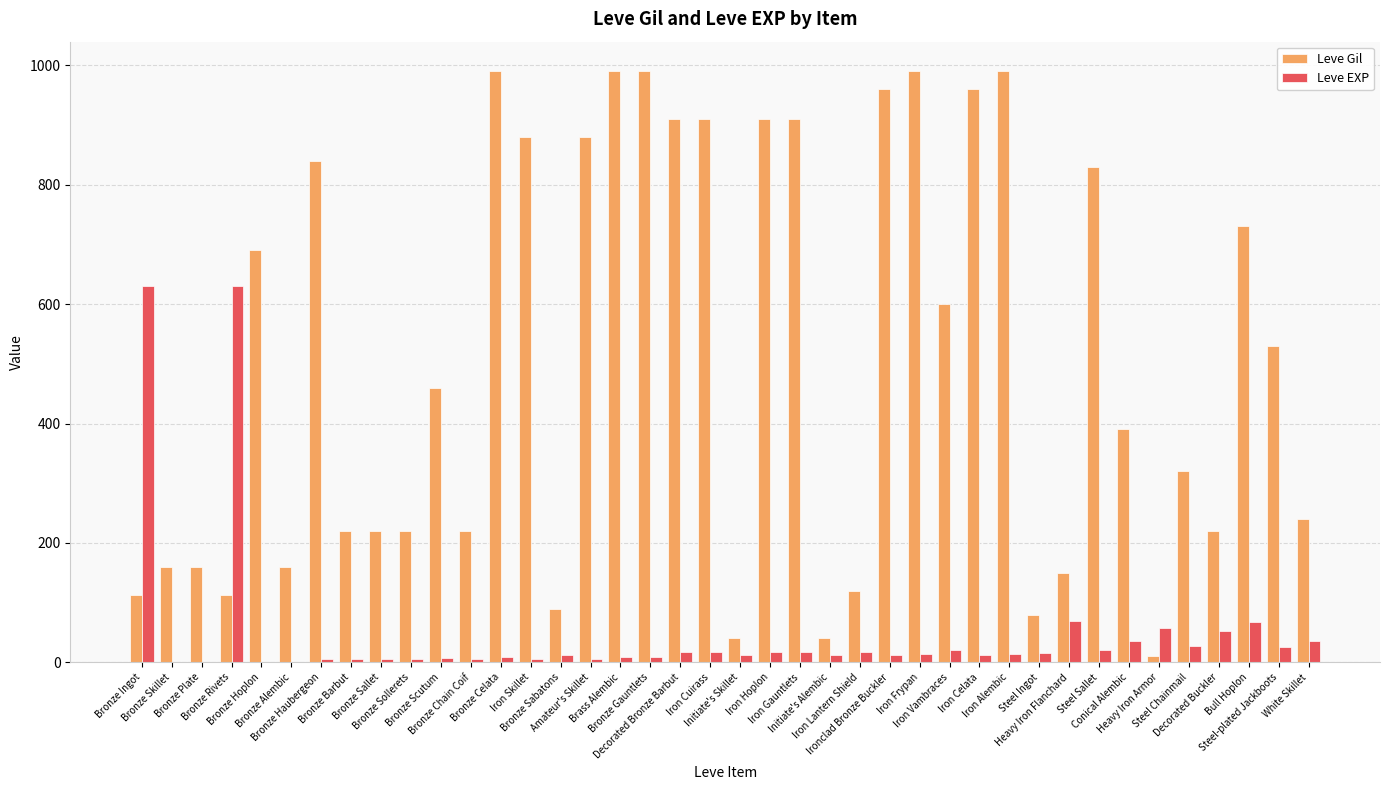

Which series has the largest total across all categories?

Leve Gil